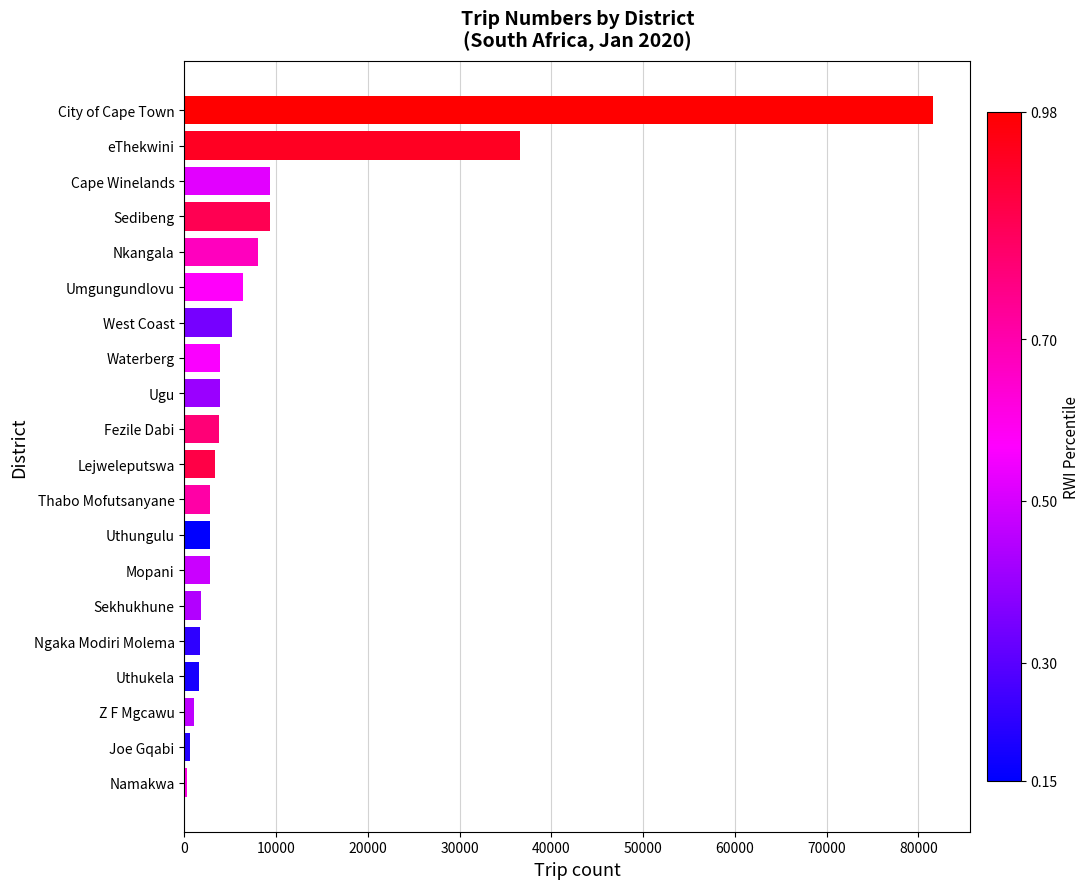

How many data points does each series have?

20